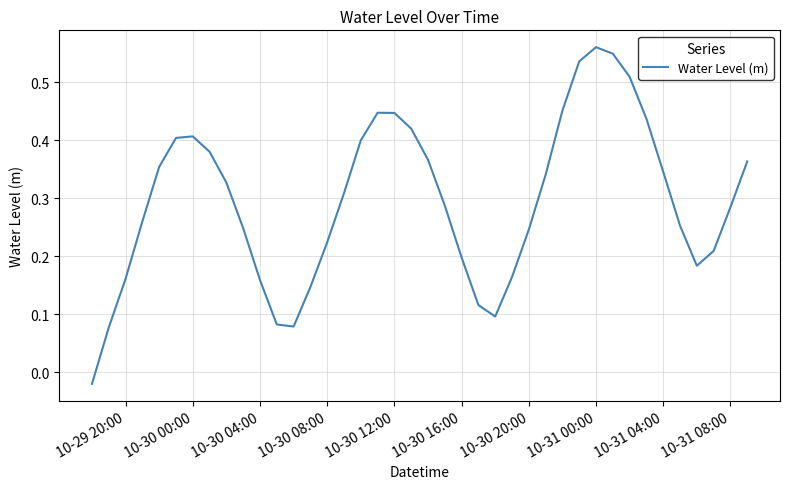

The value at 10-30 12:00 is 0.1. True or false?

False